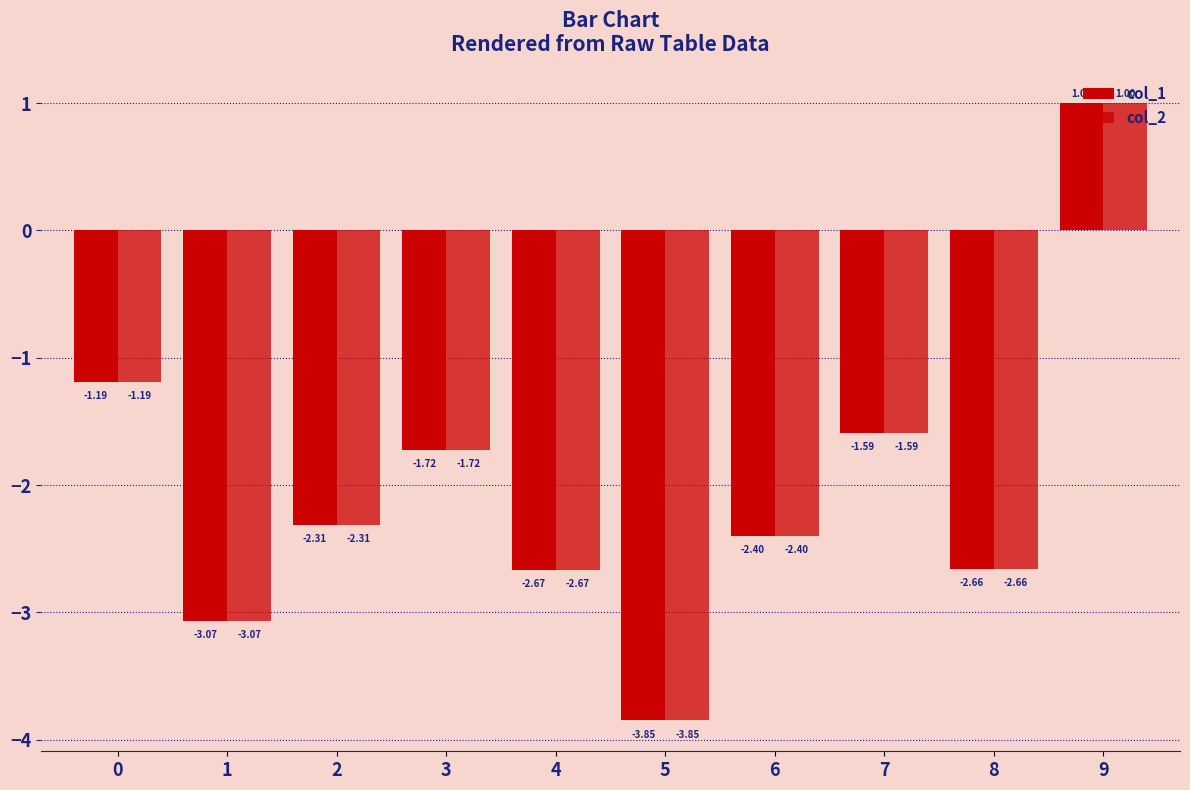

What is the value of the col_2 bar at the 4th from the left?

-1.7